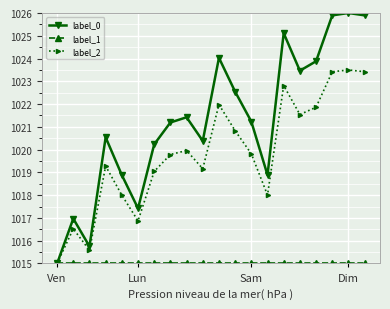

How many categories are shown in the chart?

20